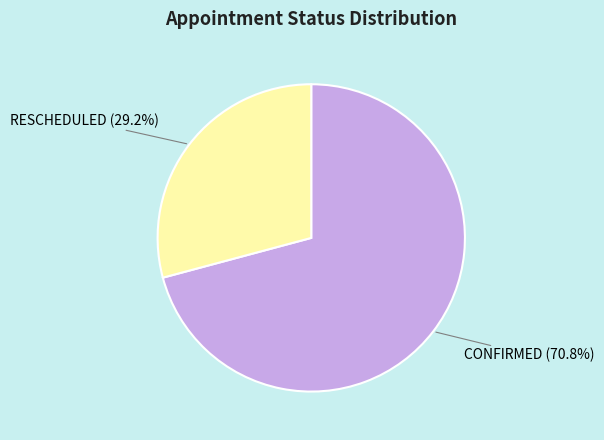

Is there any slice that represents more than half of the pie?

Yes